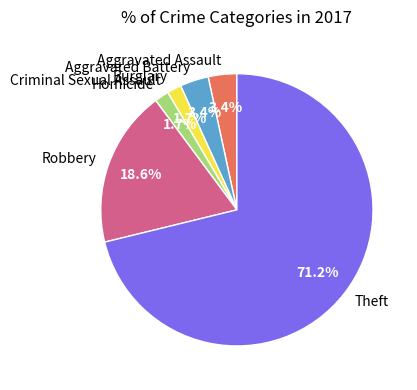

Which category has the biggest portion of the pie?

Theft